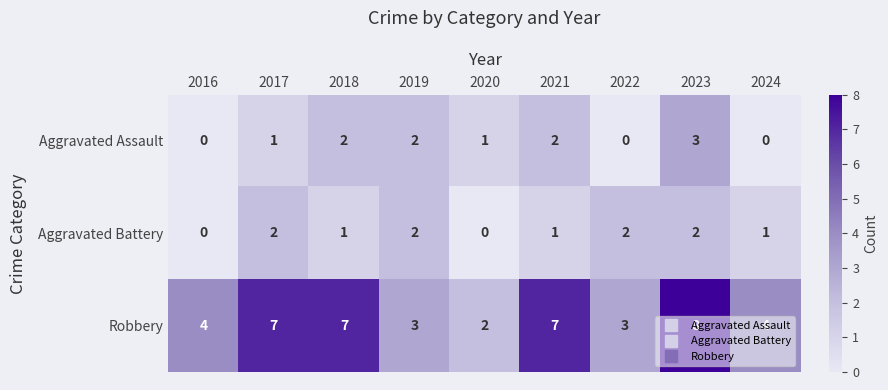

At how many categories does at least one series exceed 5?

4